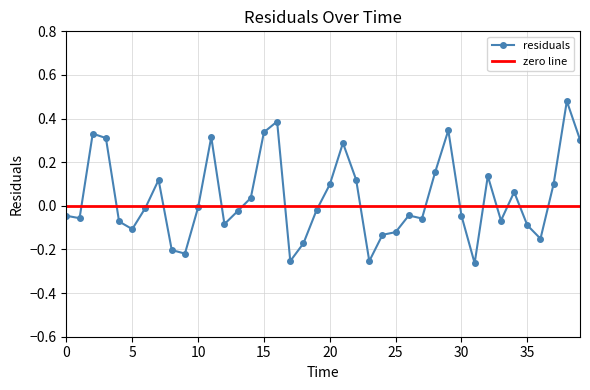

What is the difference between the maximum and minimum values?

0.7